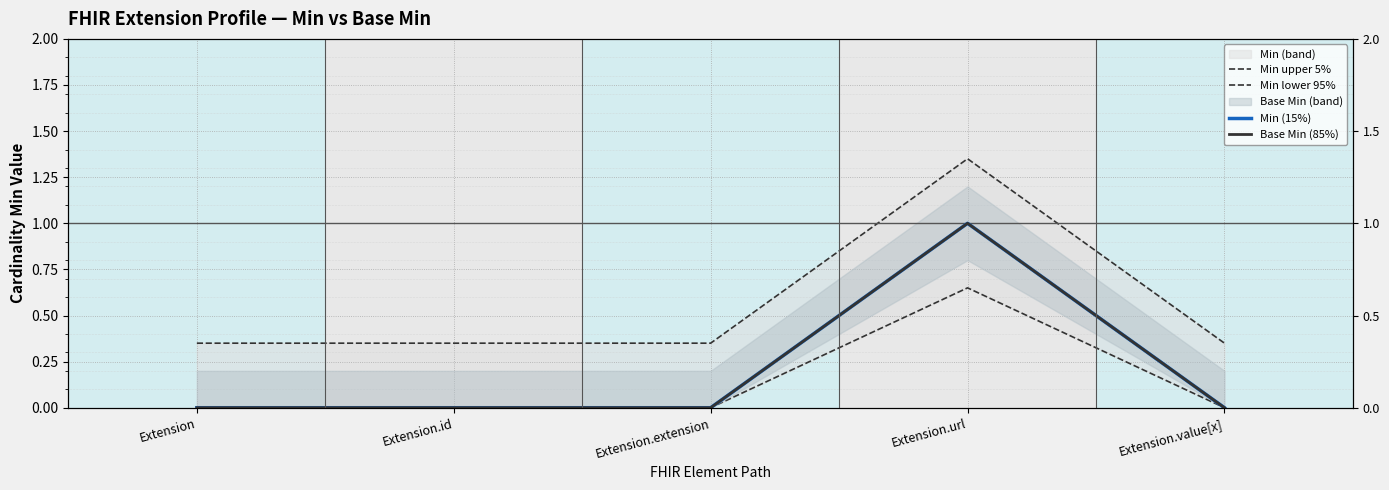

Reading right to left, extract all data points from this chart.

Min upper 5%: Extension.value[x]=0.3	Extension.url=1.4	Extension.extension=0.3	Extension.id=0.3	Extension=0.3
Min lower 95%: Extension.value[x]=0.0	Extension.url=0.7	Extension.extension=0.0	Extension.id=0.0	Extension=0.0
Min (15%): Extension.value[x]=0.0	Extension.url=1.0	Extension.extension=0.0	Extension.id=0.0	Extension=0.0
Base Min (85%): Extension.value[x]=0.0	Extension.url=1.0	Extension.extension=0.0	Extension.id=0.0	Extension=0.0